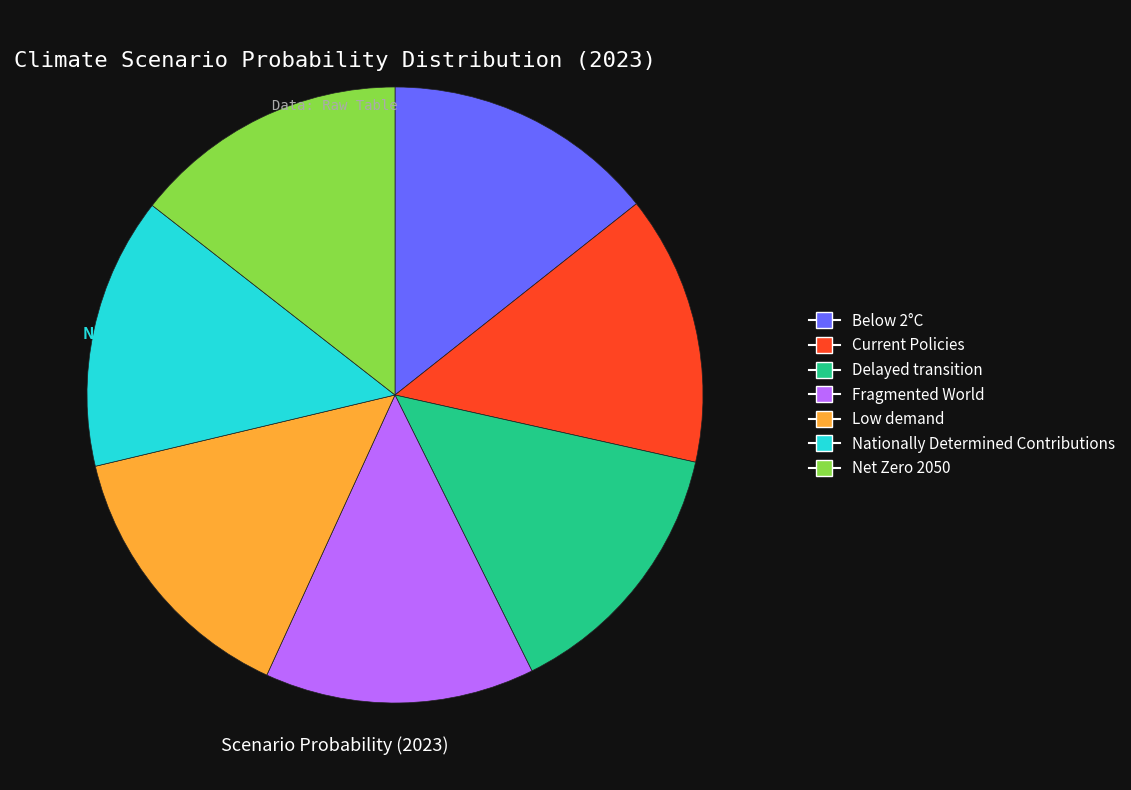

How many segments does this pie chart have?

7